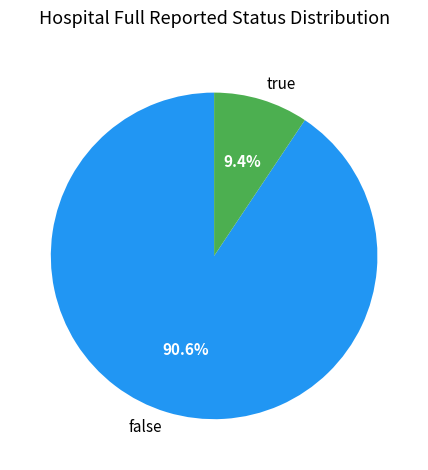

To the nearest percent, what percentage of the pie is true?

9%